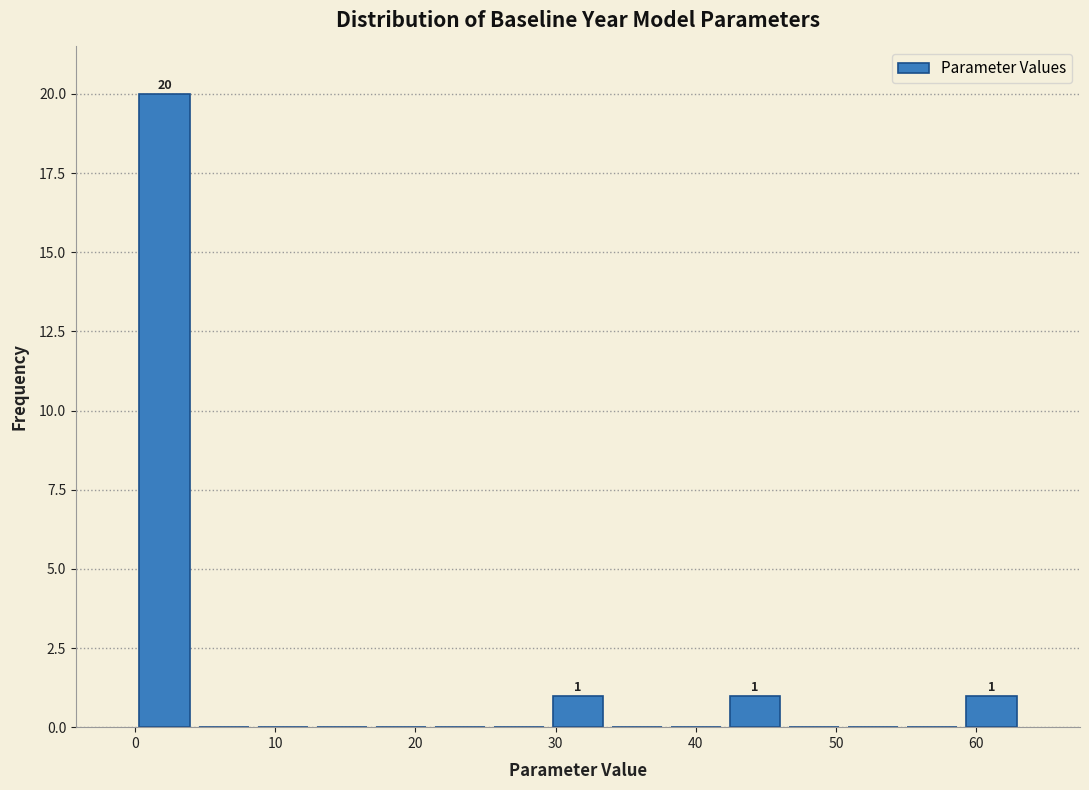

Over which range of the x-axis is the bar tallest?

0 to 4